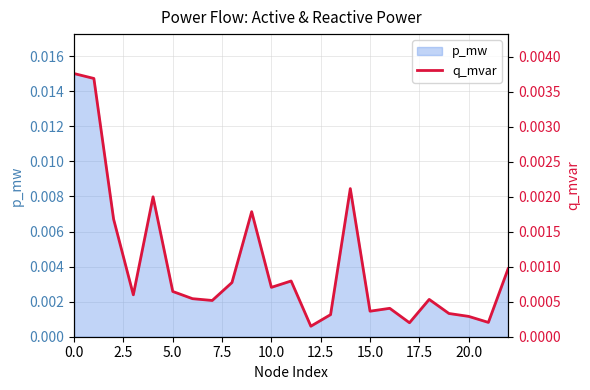

The value at 15.0 is 0.0. True or false?

True